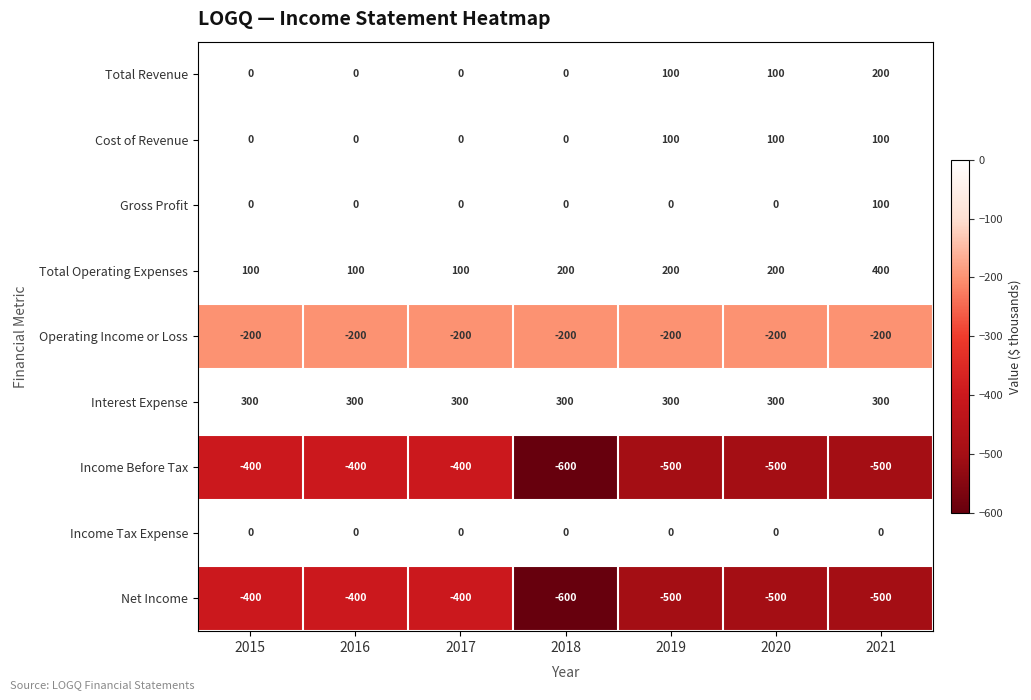

The value of Total Operating Expenses at 2018 is 137. True or false?

False